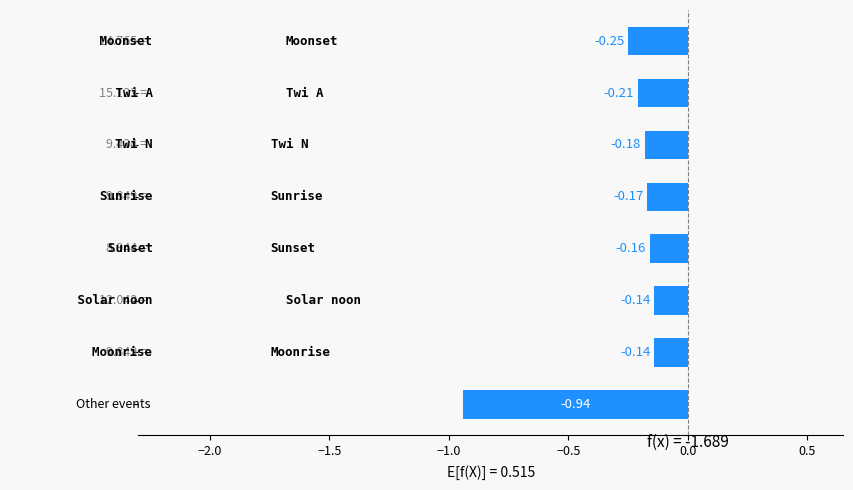

What is the sum of all values?

-2.2